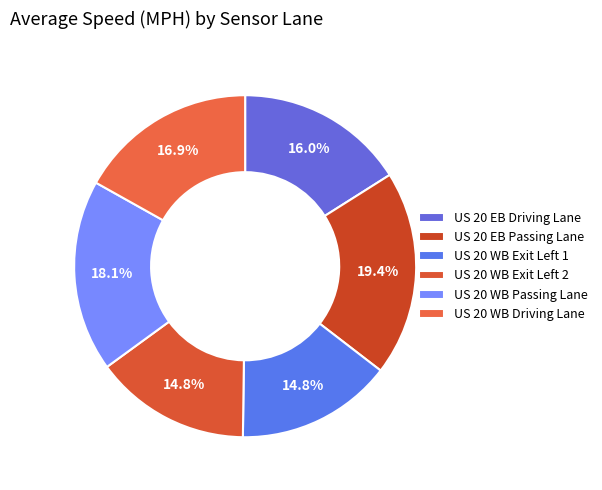

Count the number of slices in the pie.

6